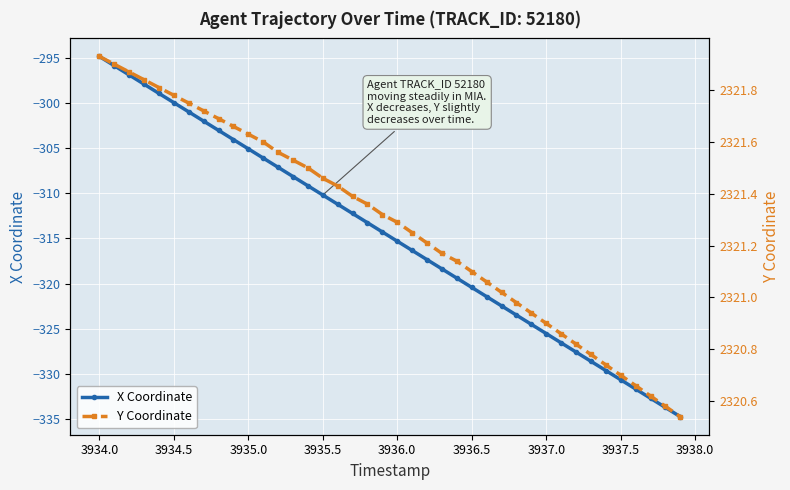

How many lines are shown in the chart?

2